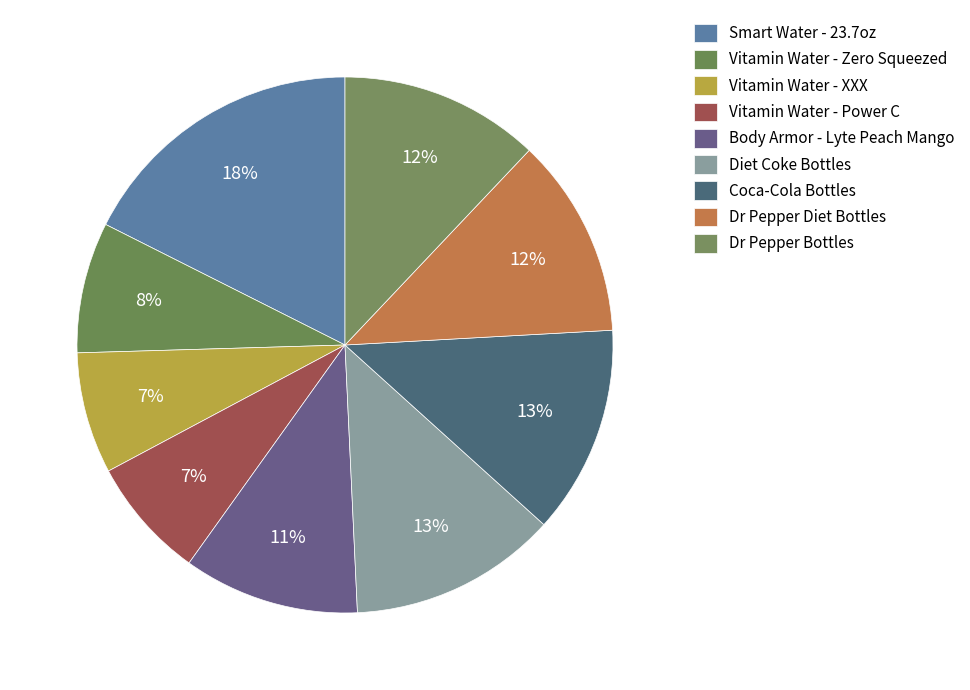

Rank the categories by value from lowest to highest.

Vitamin Water - XXX, Vitamin Water - Power C, Vitamin Water - Zero Squeezed, Body Armor - Lyte Peach Mango, Dr Pepper Diet Bottles, Dr Pepper Bottles, Diet Coke Bottles, Coca-Cola Bottles, Smart Water - 23.7oz